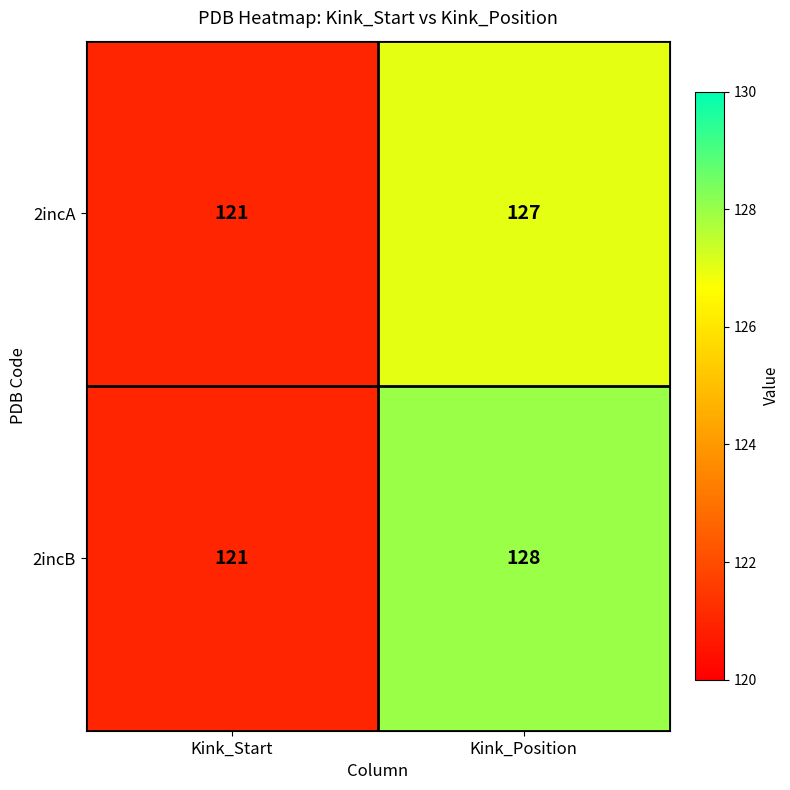

Reading left to right, what are all the values shown in this chart?

2incA: 121	127
2incB: 121	128